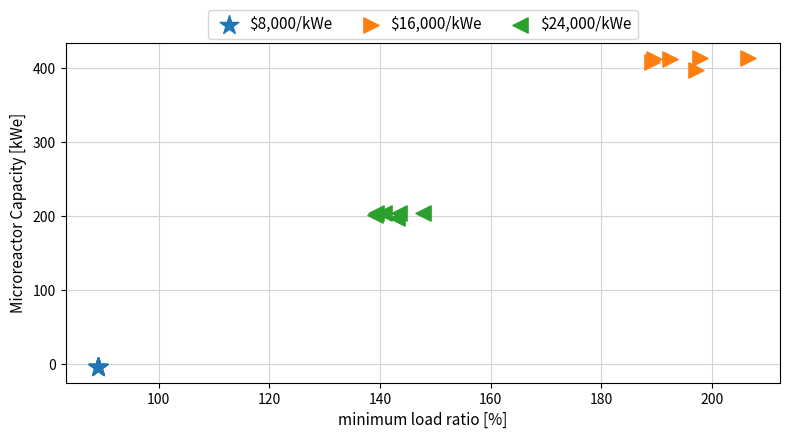

Which series contains the highest Y value?

$16,000/kWe